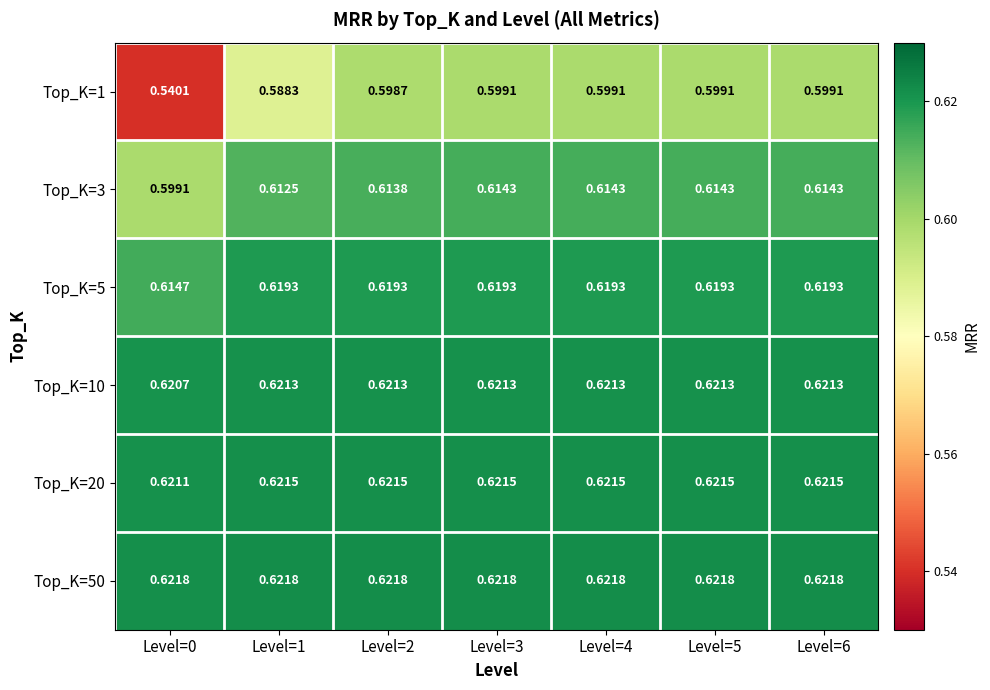

Is the value of Top_K=10 at Level=0 greater than the value of Top_K=1 at Level=4?

Yes